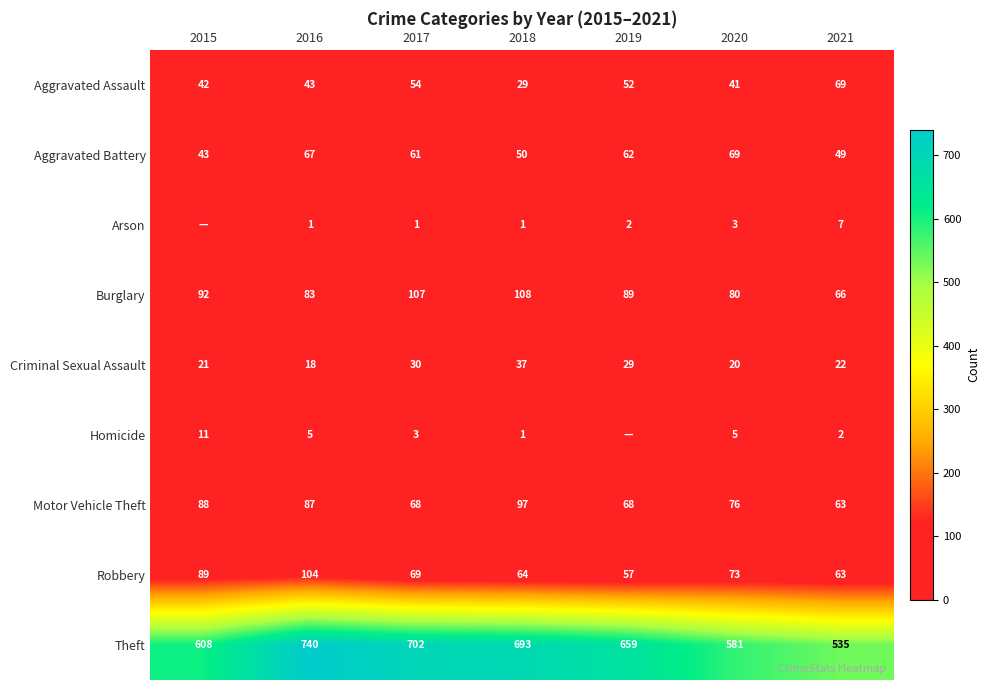

Rank the categories by Aggravated Assault value from highest to lowest.

2021, 2017, 2019, 2016, 2015, 2020, 2018